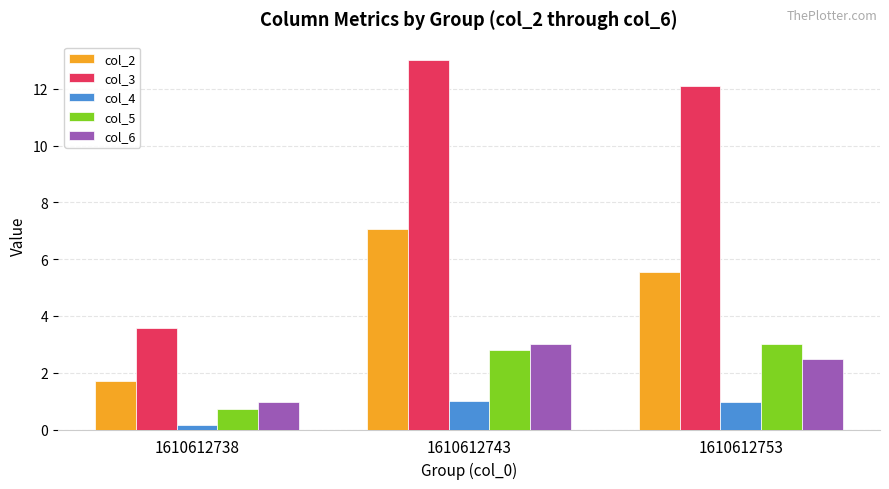

The value of col_2 at 1610612738 is 1.0. True or false?

False